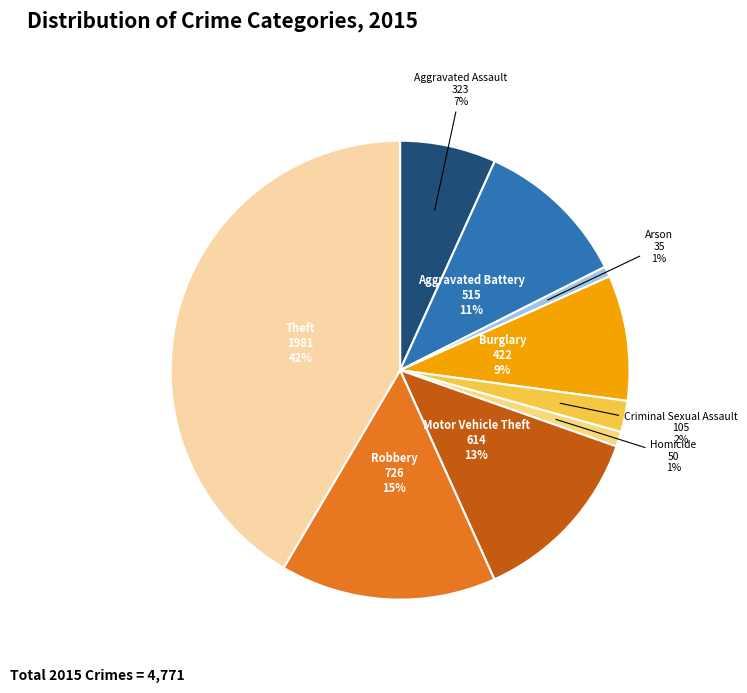

How many segments does this pie chart have?

9